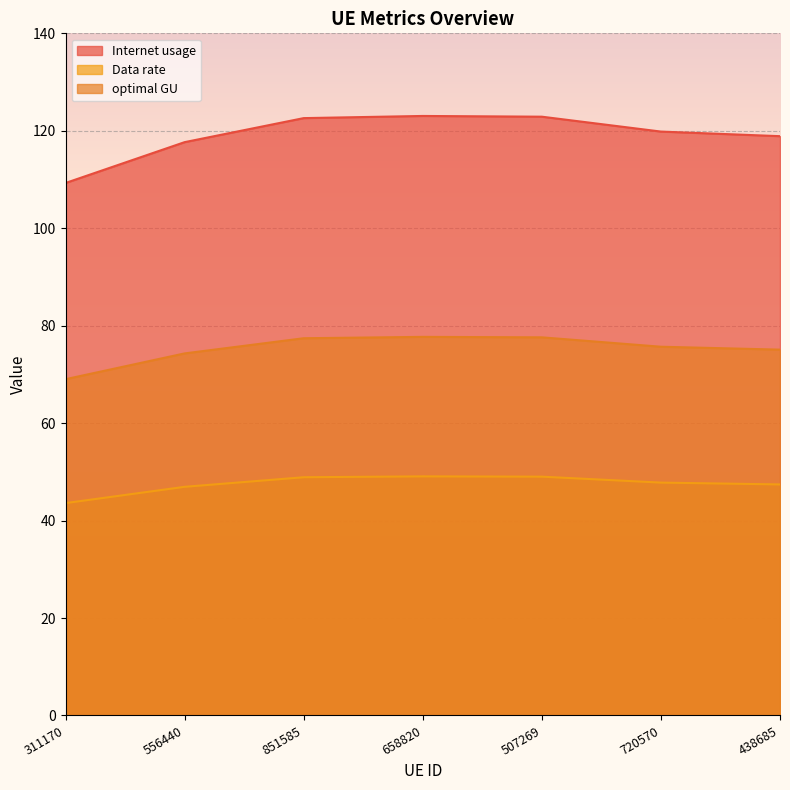

At how many categories does at least one series exceed 60?

7